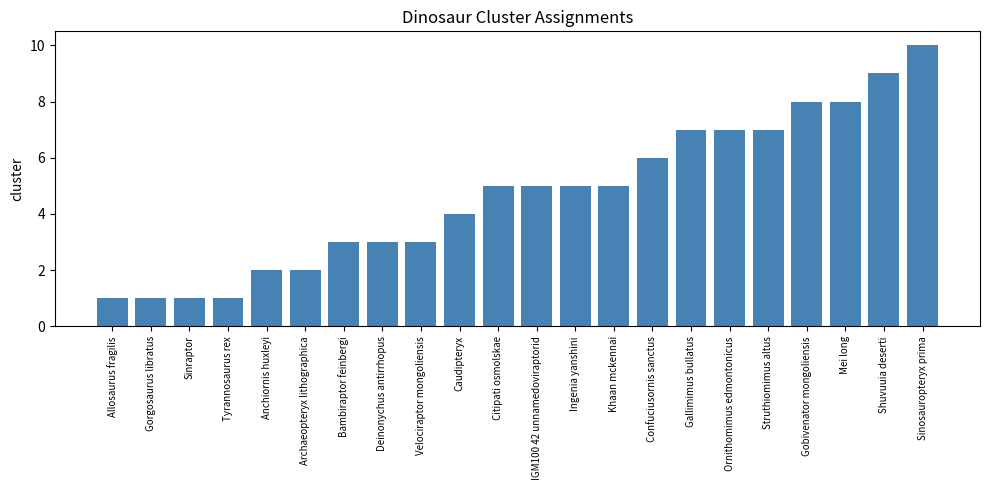

Between Caudipteryx and Archaeopteryx lithographica, which is larger?

Caudipteryx